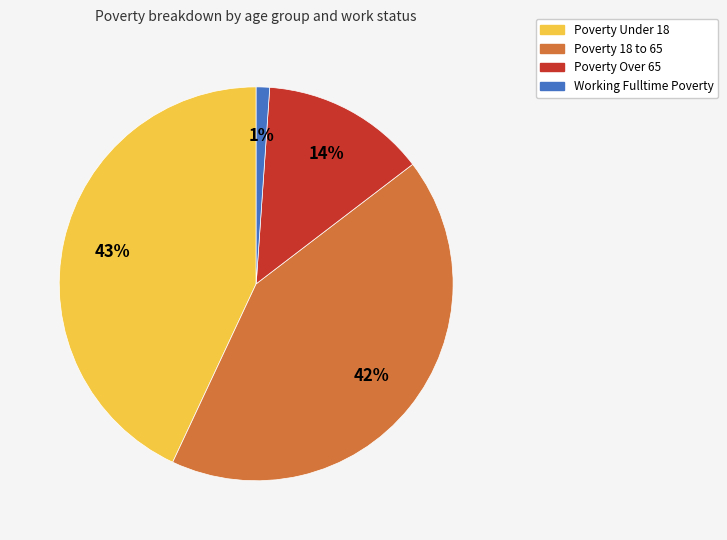

Do Working Fulltime Poverty and Poverty Under 18 together represent more than half of the pie?

No